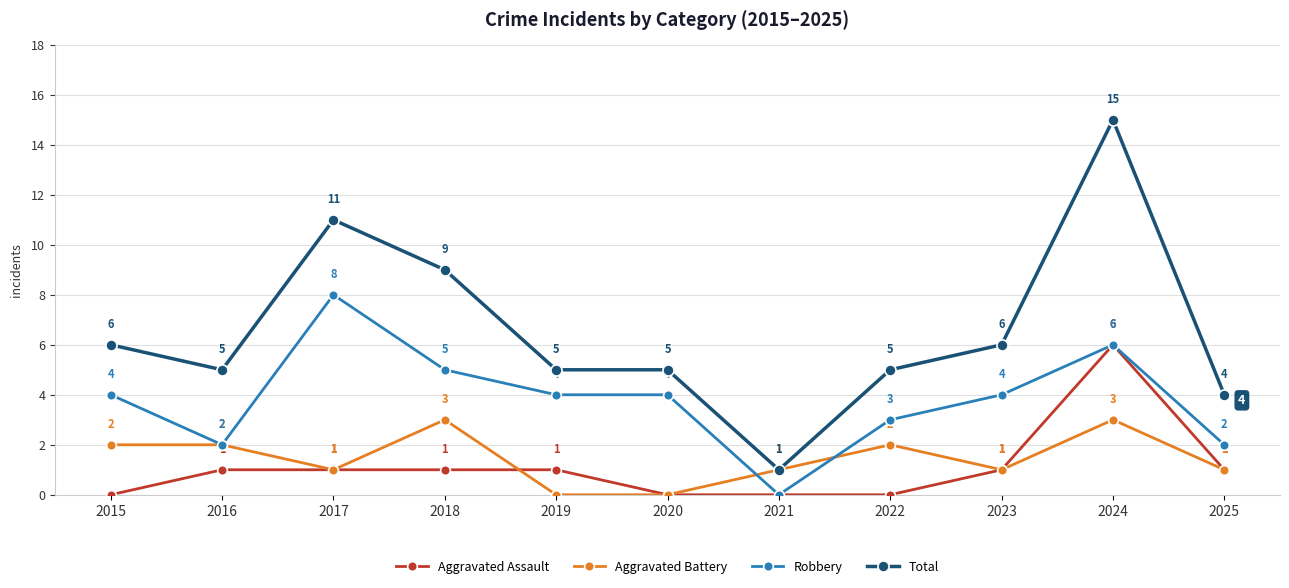

True or false: Total and Aggravated Assault cross at least once.

False